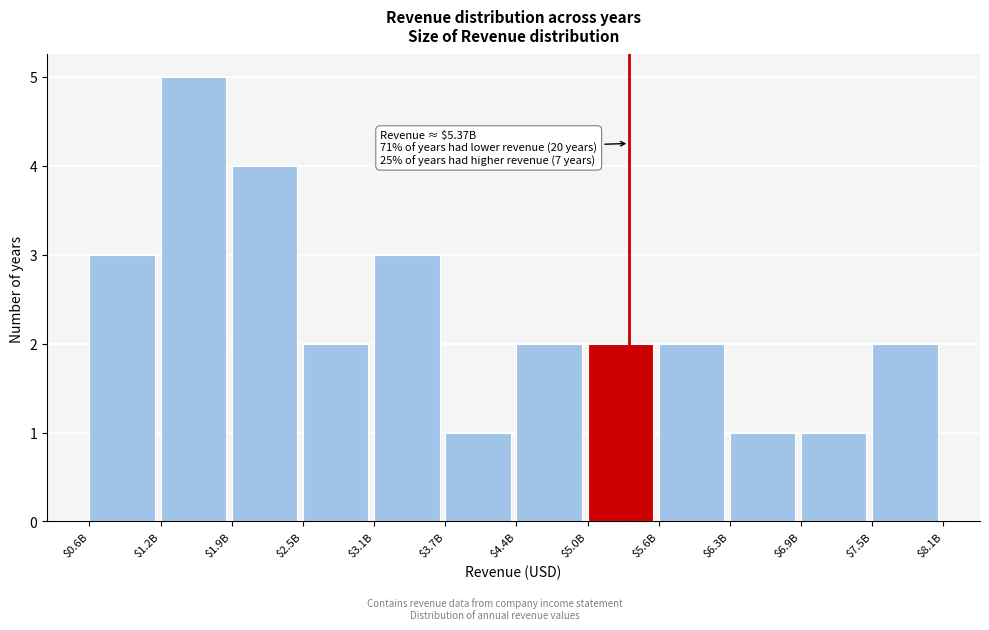

Reading left to right, transcribe all the data shown in this chart.

3	5	4	2	3	1	2	2	2	1	1	2